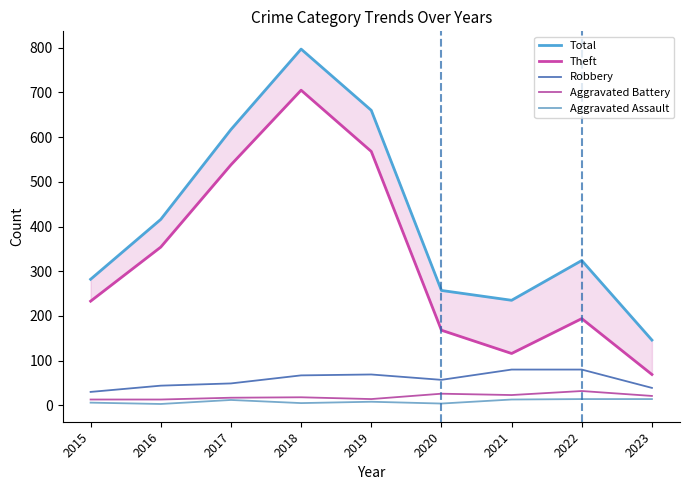

True or false: Aggravated Battery and Theft intersect in this chart.

False